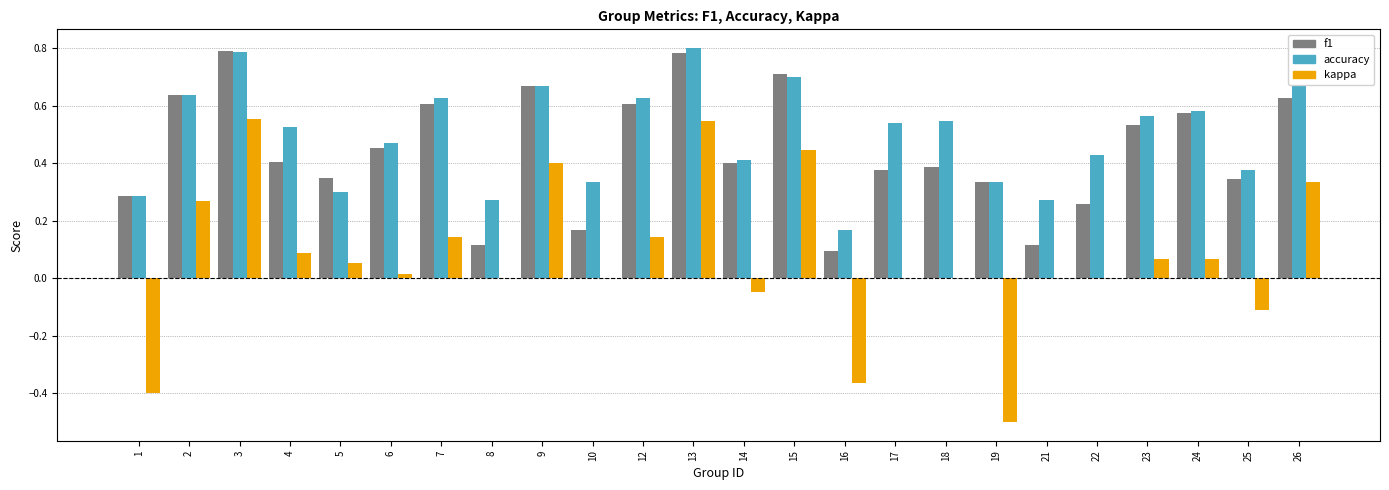

Is it true that kappa equals 0.1 at 7?

True